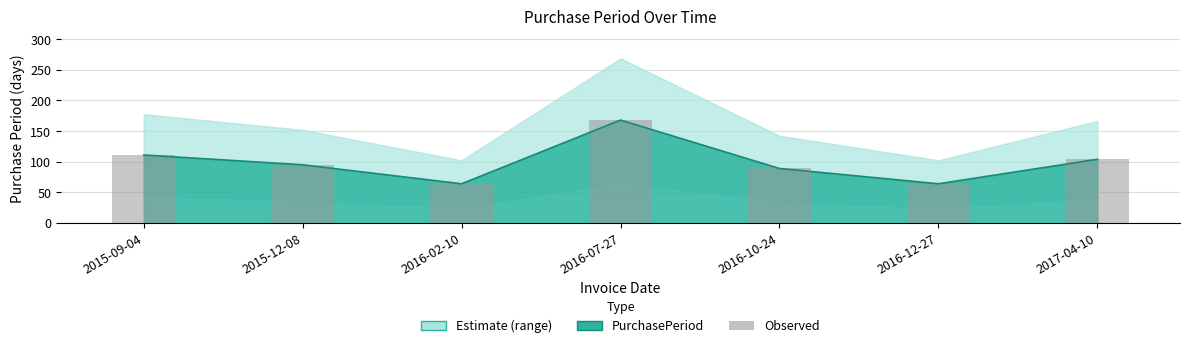

How many bars are there in total?

7